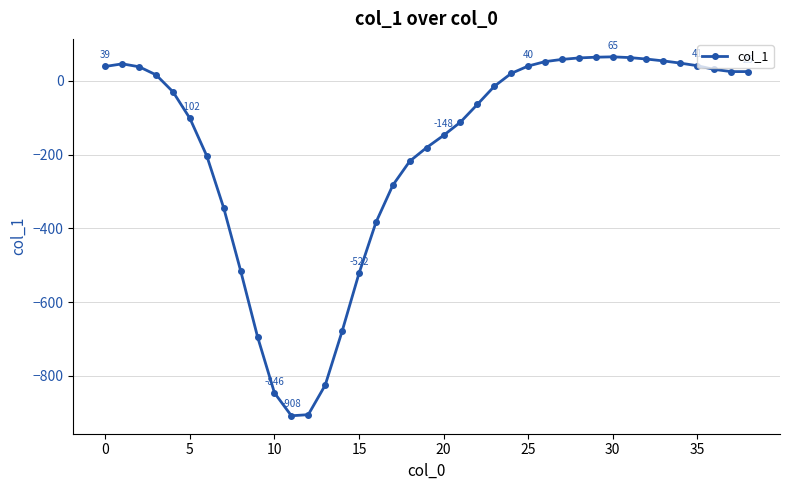

What is the value of the 1st point from the left?

39